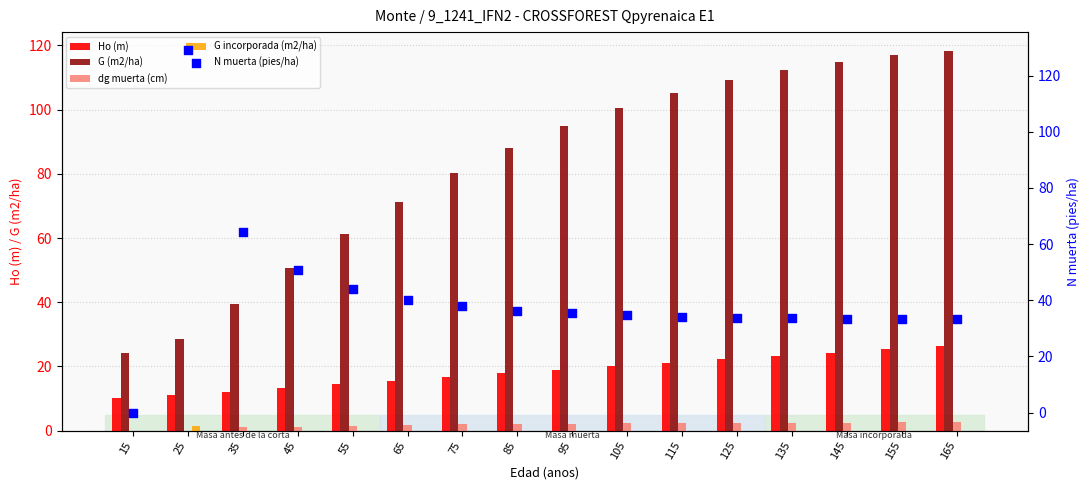

At how many categories does at least one series exceed 28?

15